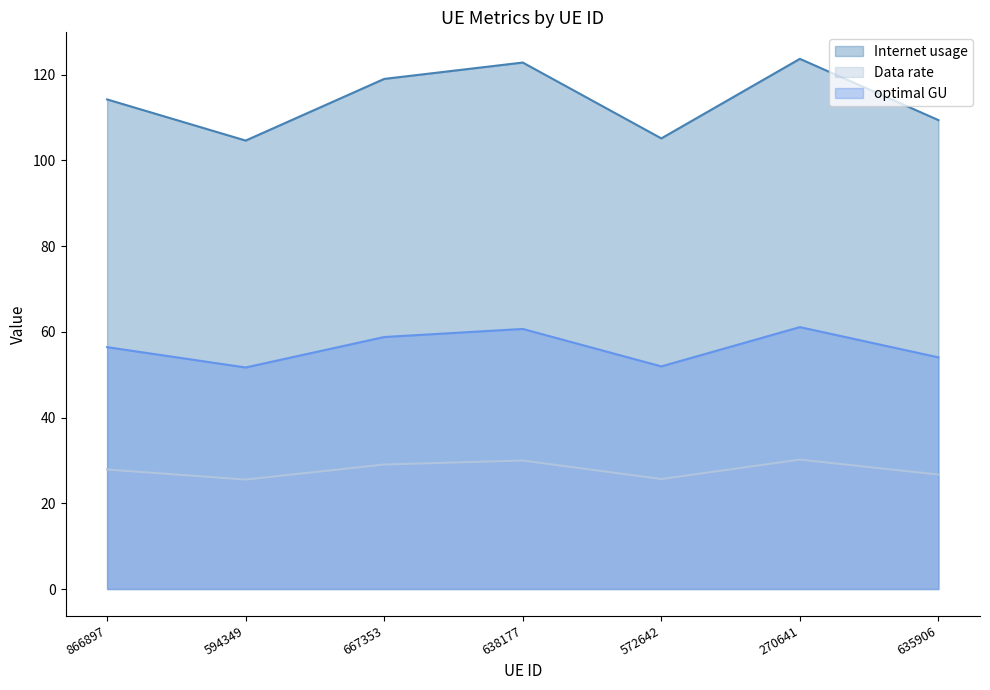

What is the total value across all series at 572642?

182.7